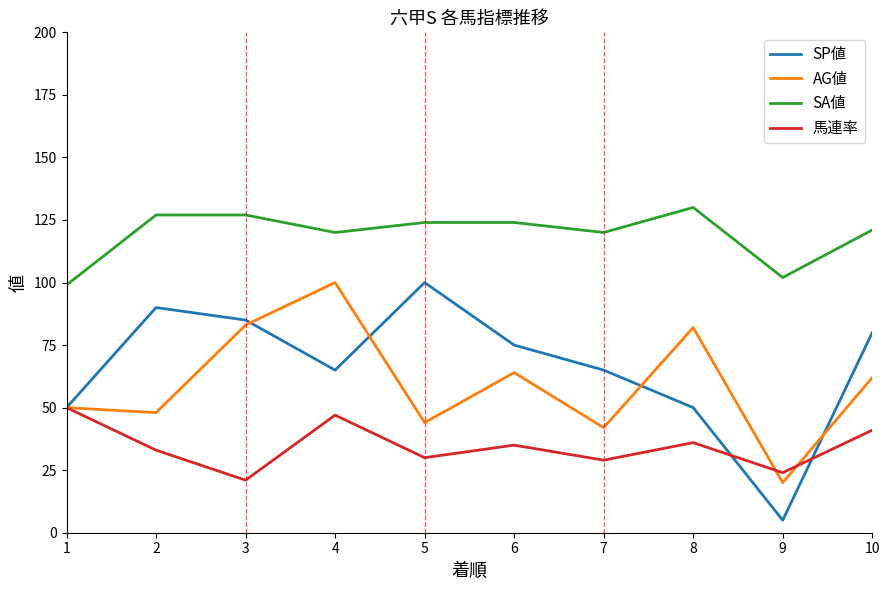

True or false: SA値 and SP値 cross at least once.

False